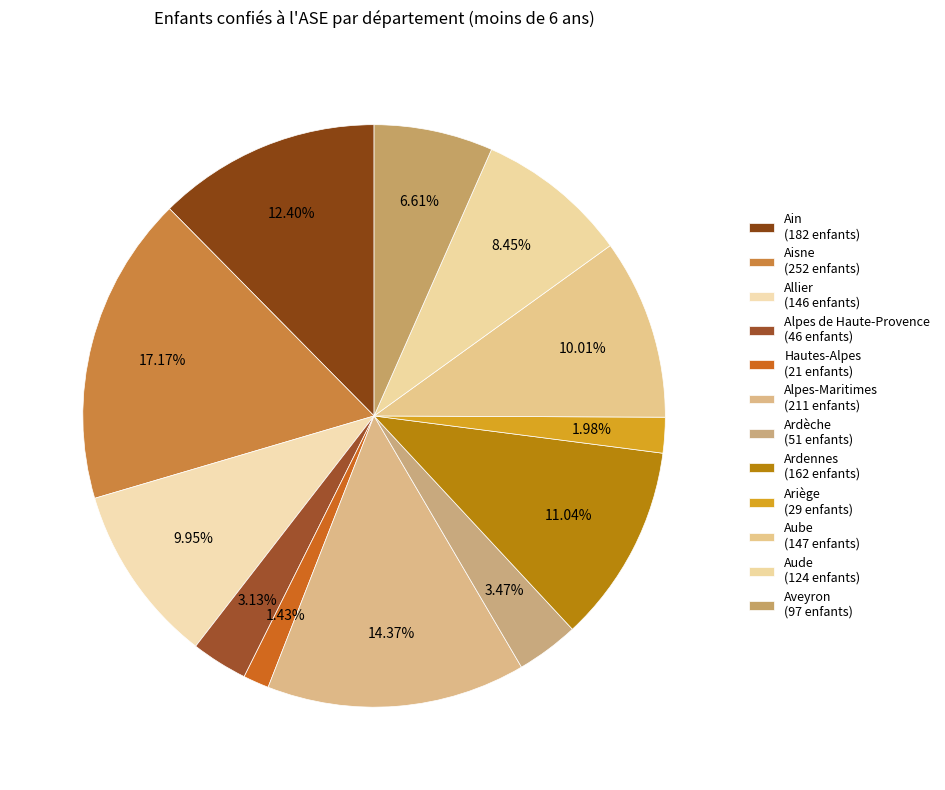

To the nearest percent, what is the average slice percentage?

8%